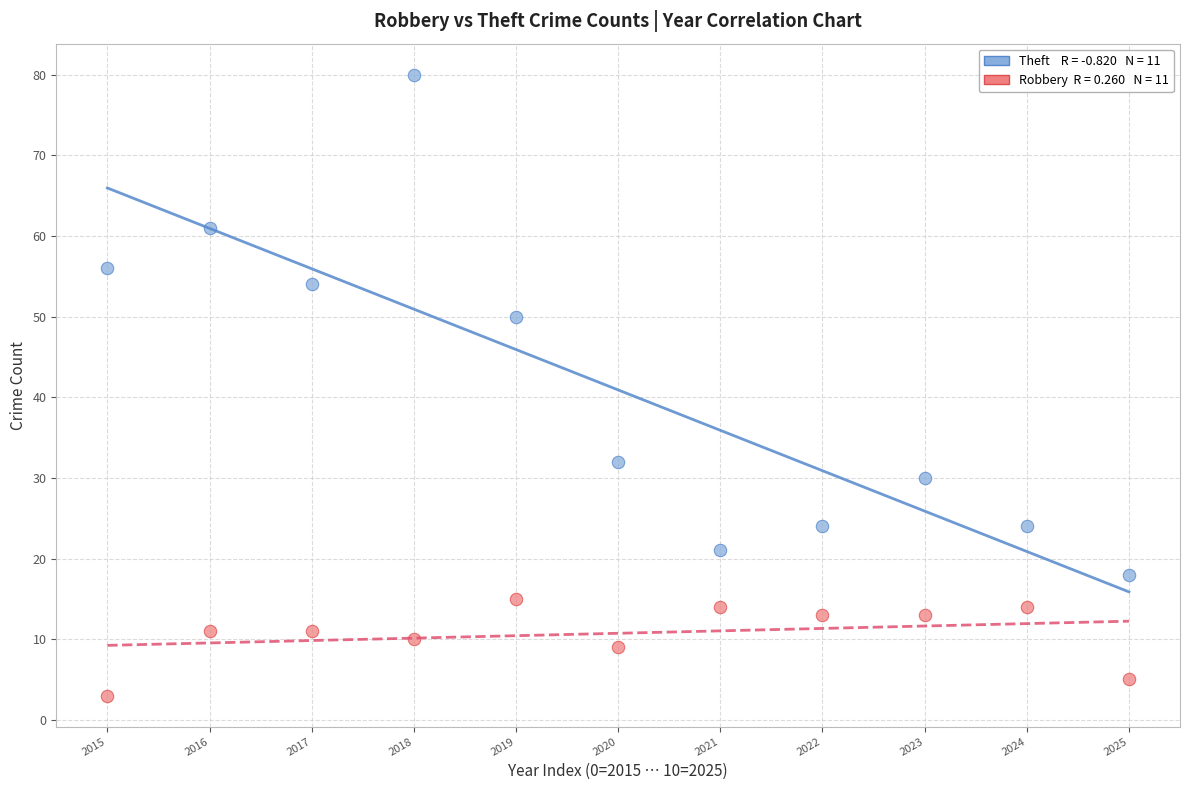

Across all data points, what is the range of Y values (max minus min)?

77